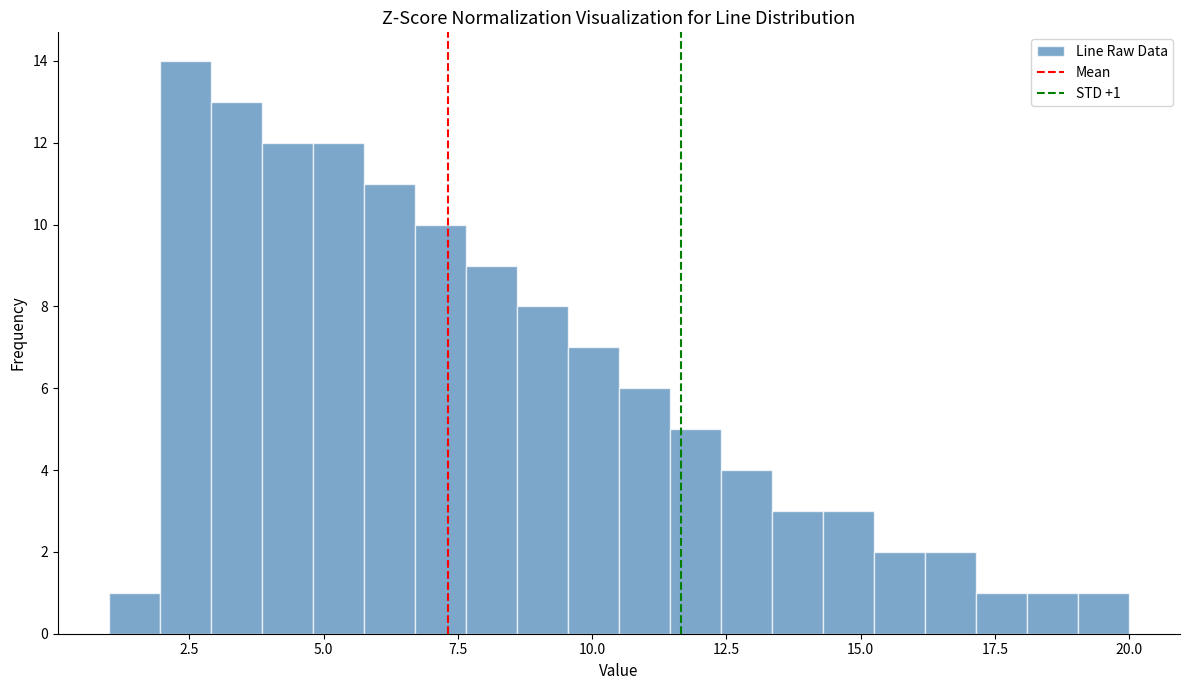

Read against the x-axis, roughly where is the centre of the tallest bar?

2.5